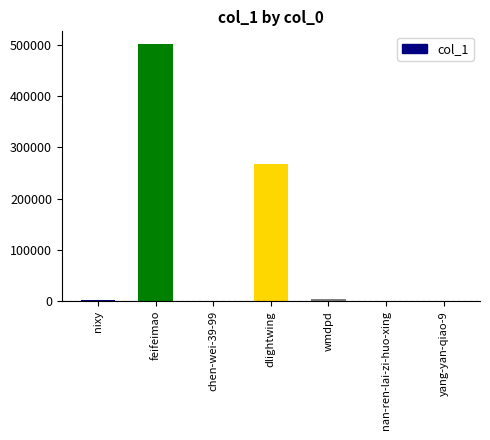

True or false: the data shows 662827 at feifeimao.

False